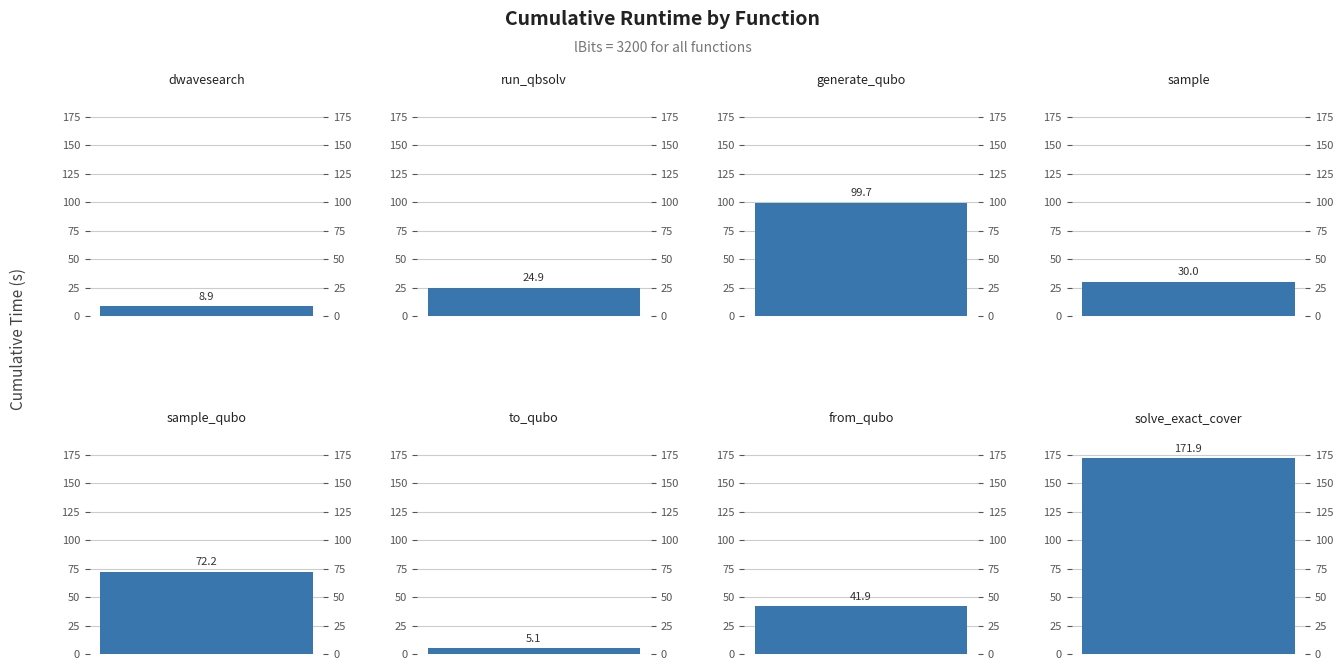

Which category has the highest value across all series?

solve_exact_cover